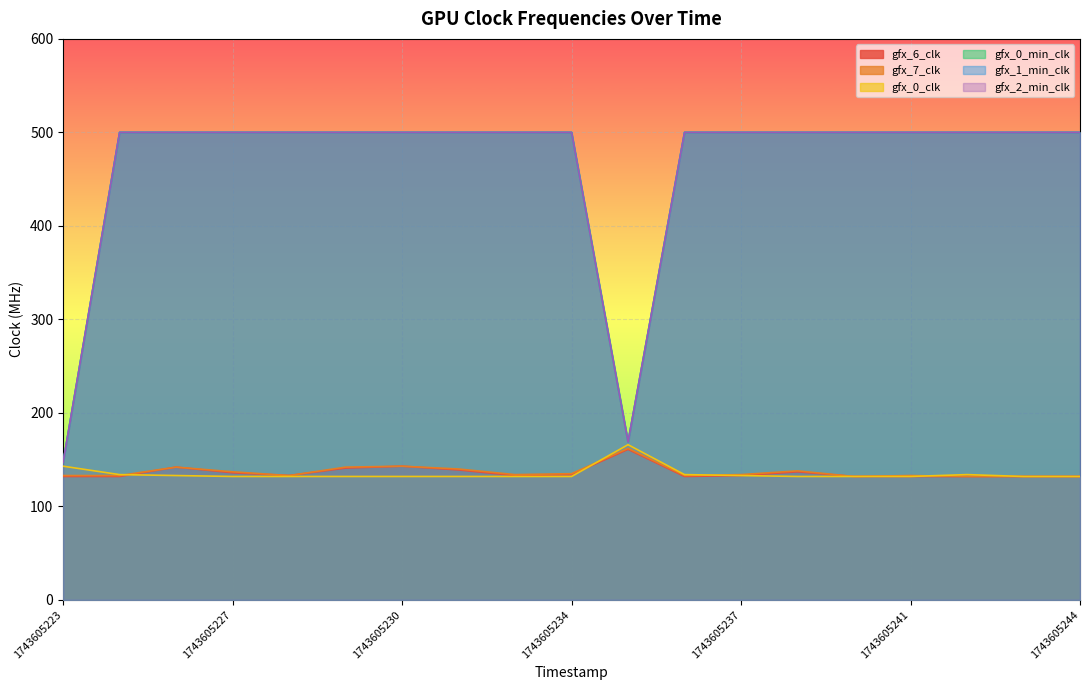

True or false: gfx_1_min_clk and gfx_0_clk intersect in this chart.

False